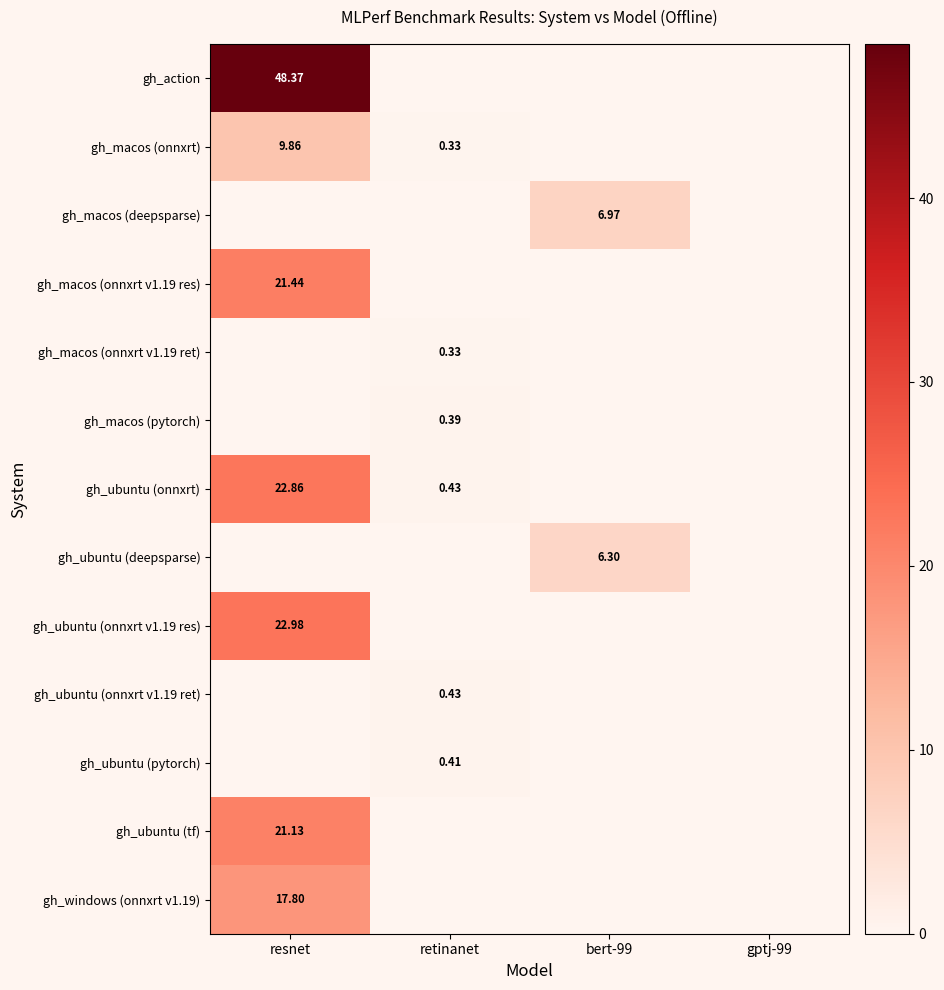

How many series are shown in this chart?

13